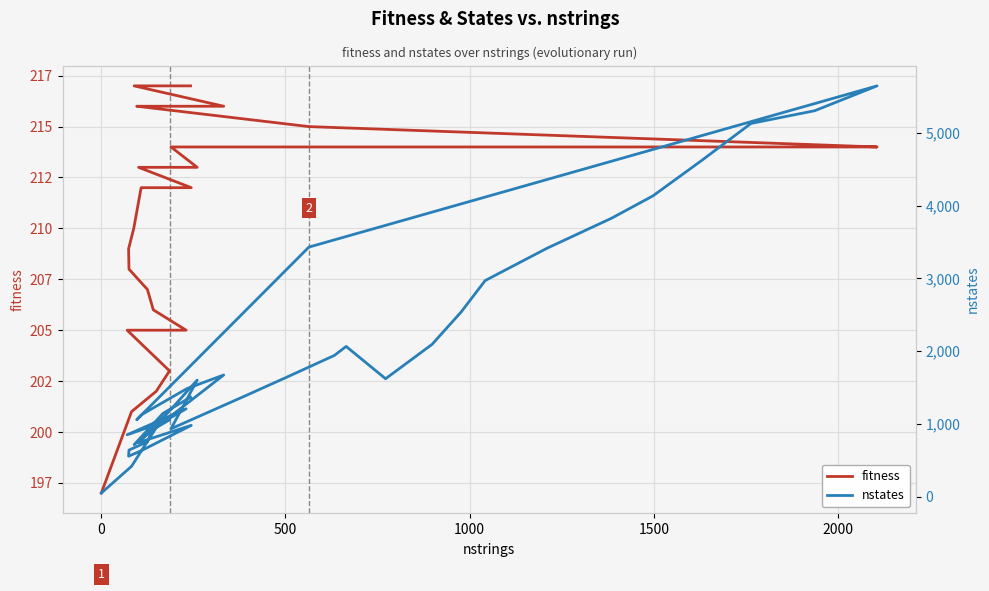

What is the minimum value for nstates?

51